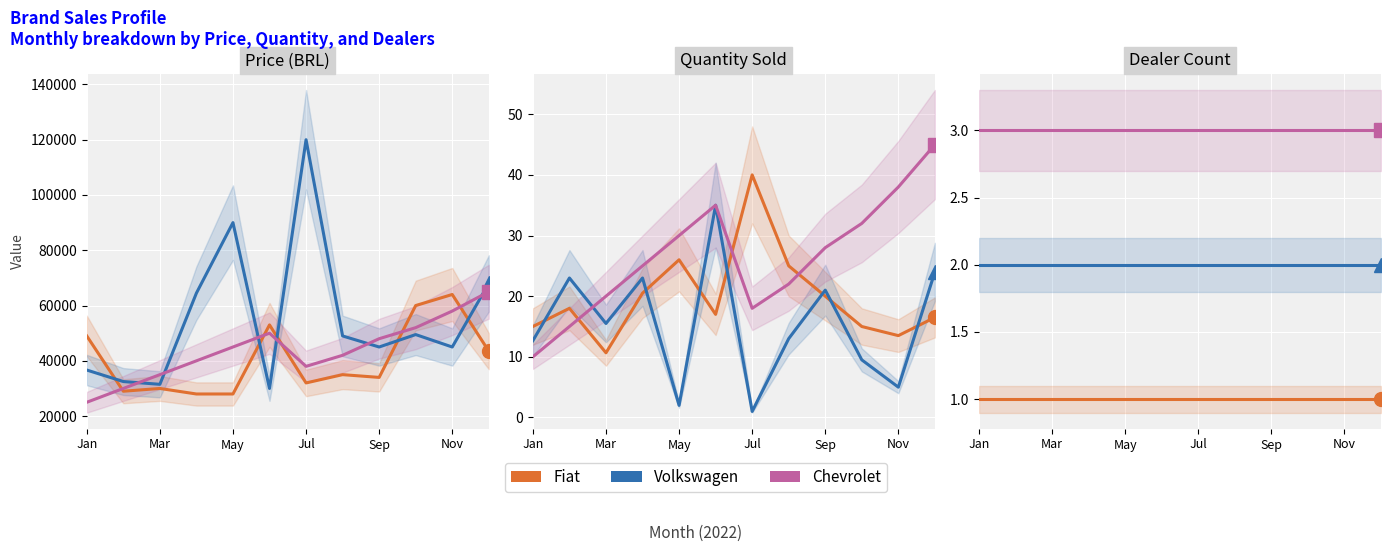

Is the value of Fiat at May greater than the value of Chevrolet at Jul?

No